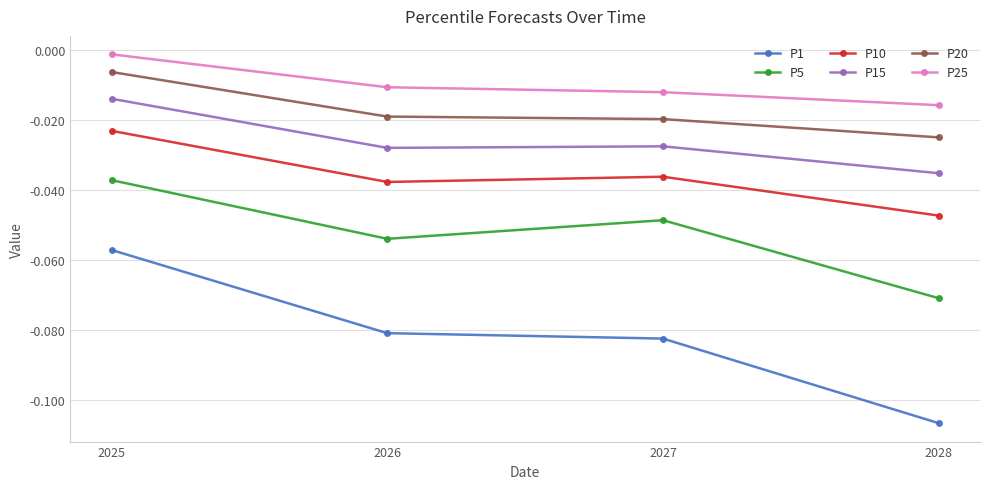

What are all the series names shown in the legend?

P1, P5, P10, P15, P20, P25